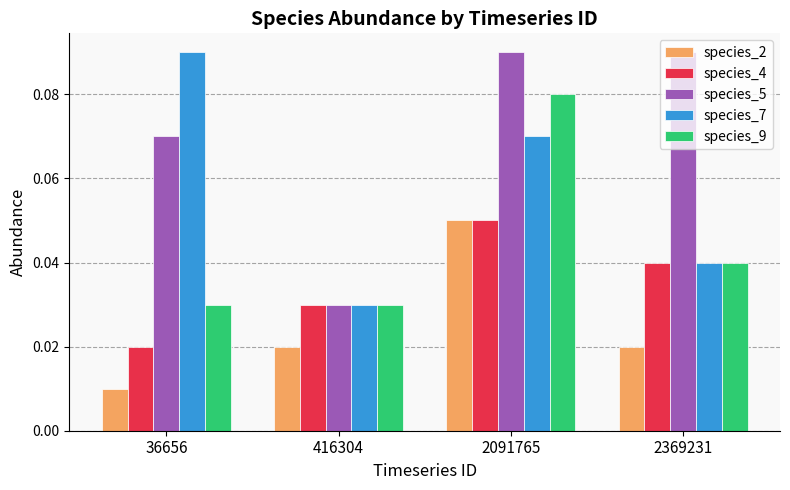

List the series in order of their overall mean, highest first.

species_5, species_7, species_9, species_4, species_2